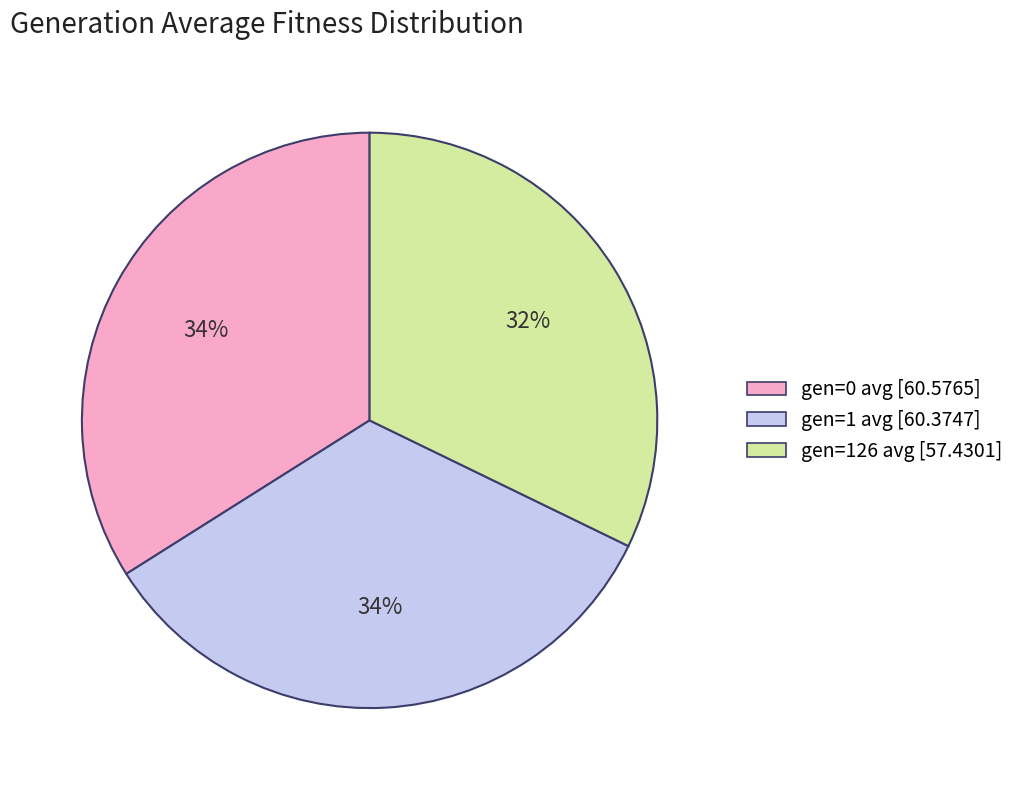

Is the sum of gen=126 avg and gen=0 avg greater than half?

Yes